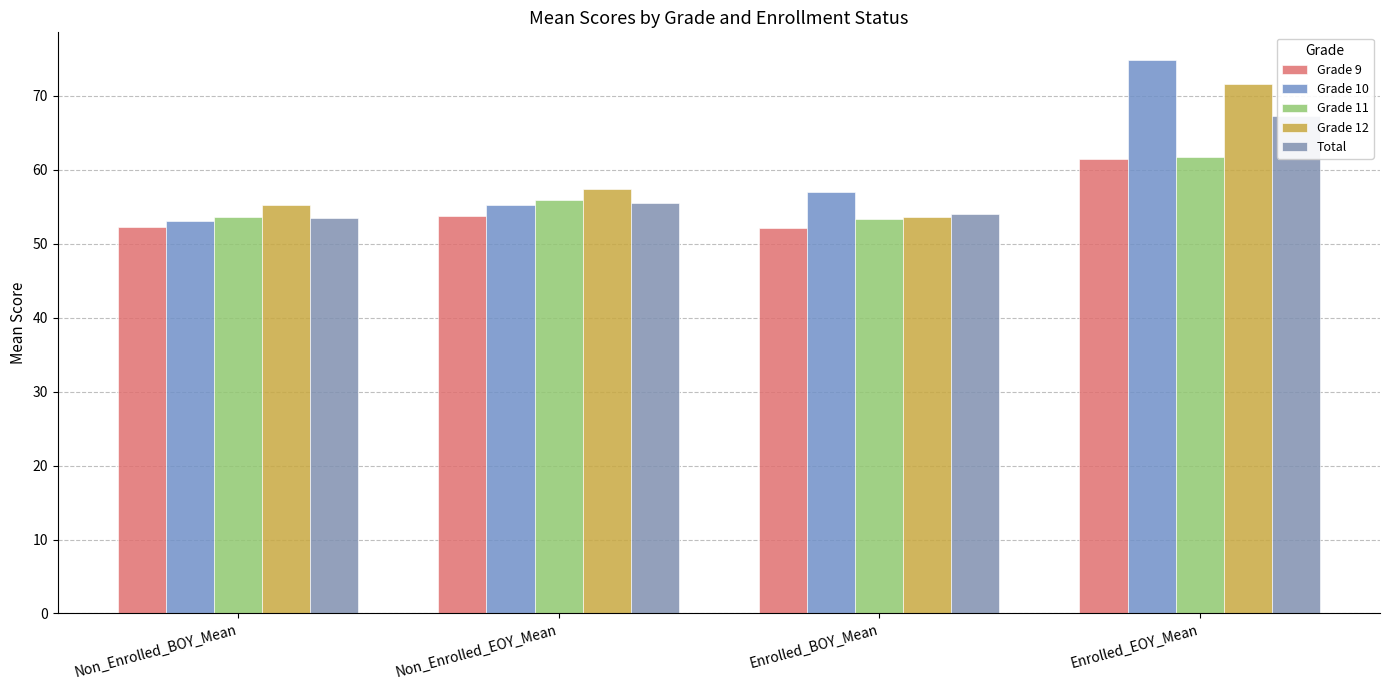

List the series in order of their peak value, lowest first.

Grade 9, Grade 11, Total, Grade 12, Grade 10